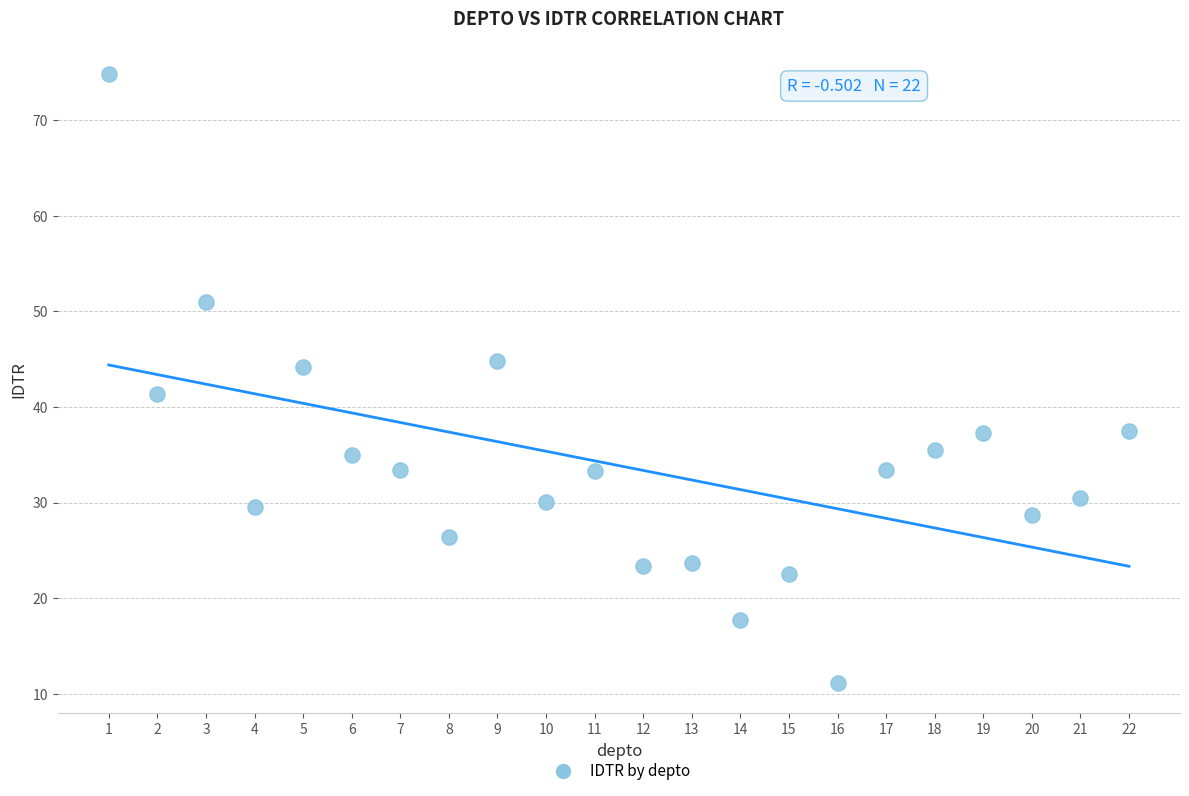

What is the range of Y values (max minus min)?

63.7